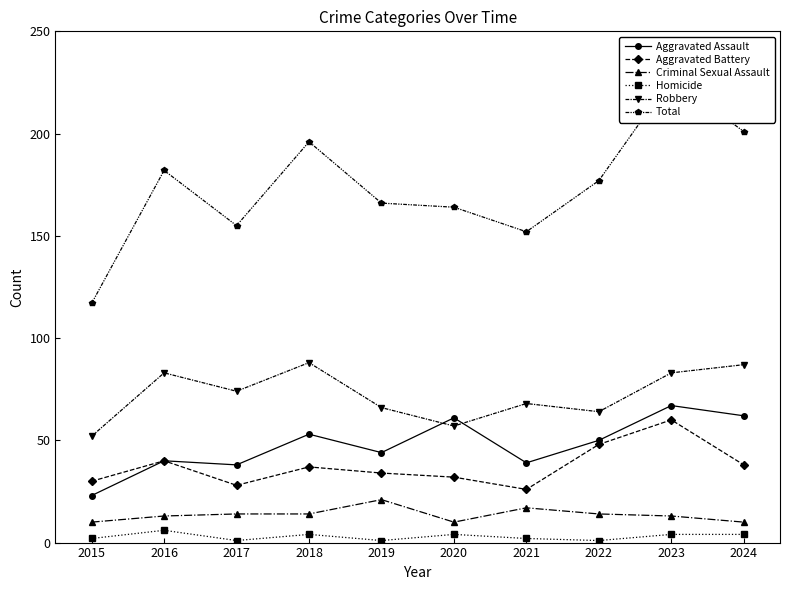

True or false: Aggravated Assault has a value of 62 at 2024.

True